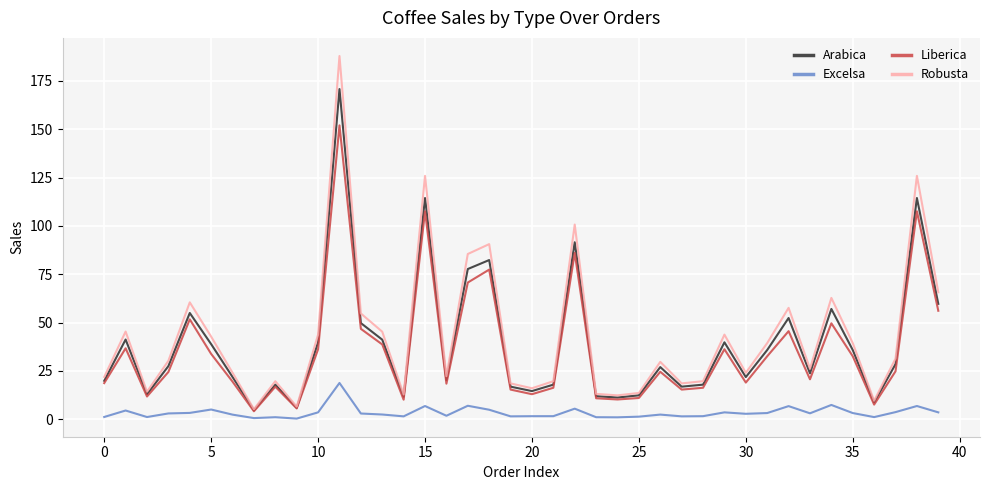

How many lines are shown in the chart?

4